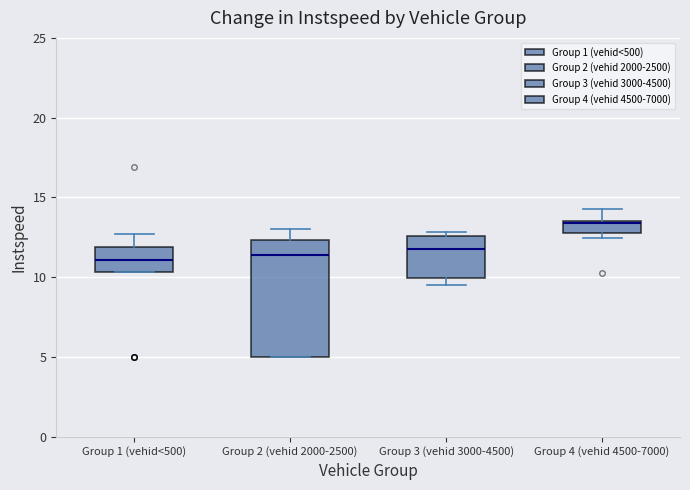

Which box's median line is the highest?

Group 4 (vehid 4500-7000)